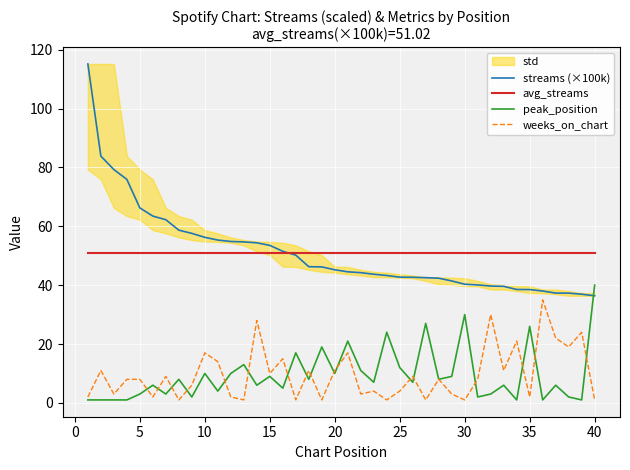

Is the value of streams (×100k) at 20 greater than the value of avg_streams at 5?

No